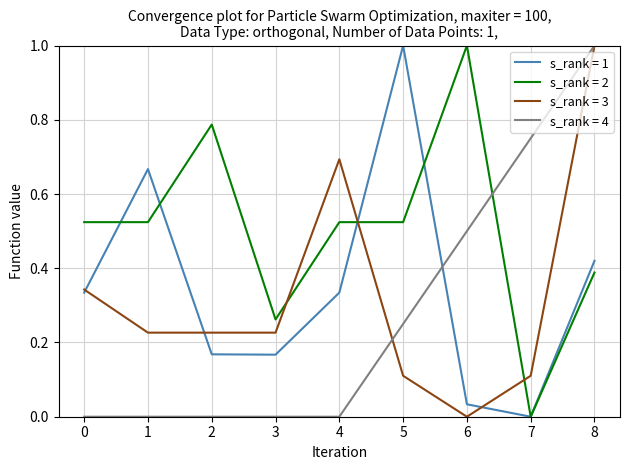

What is the greatest value displayed?

1.0